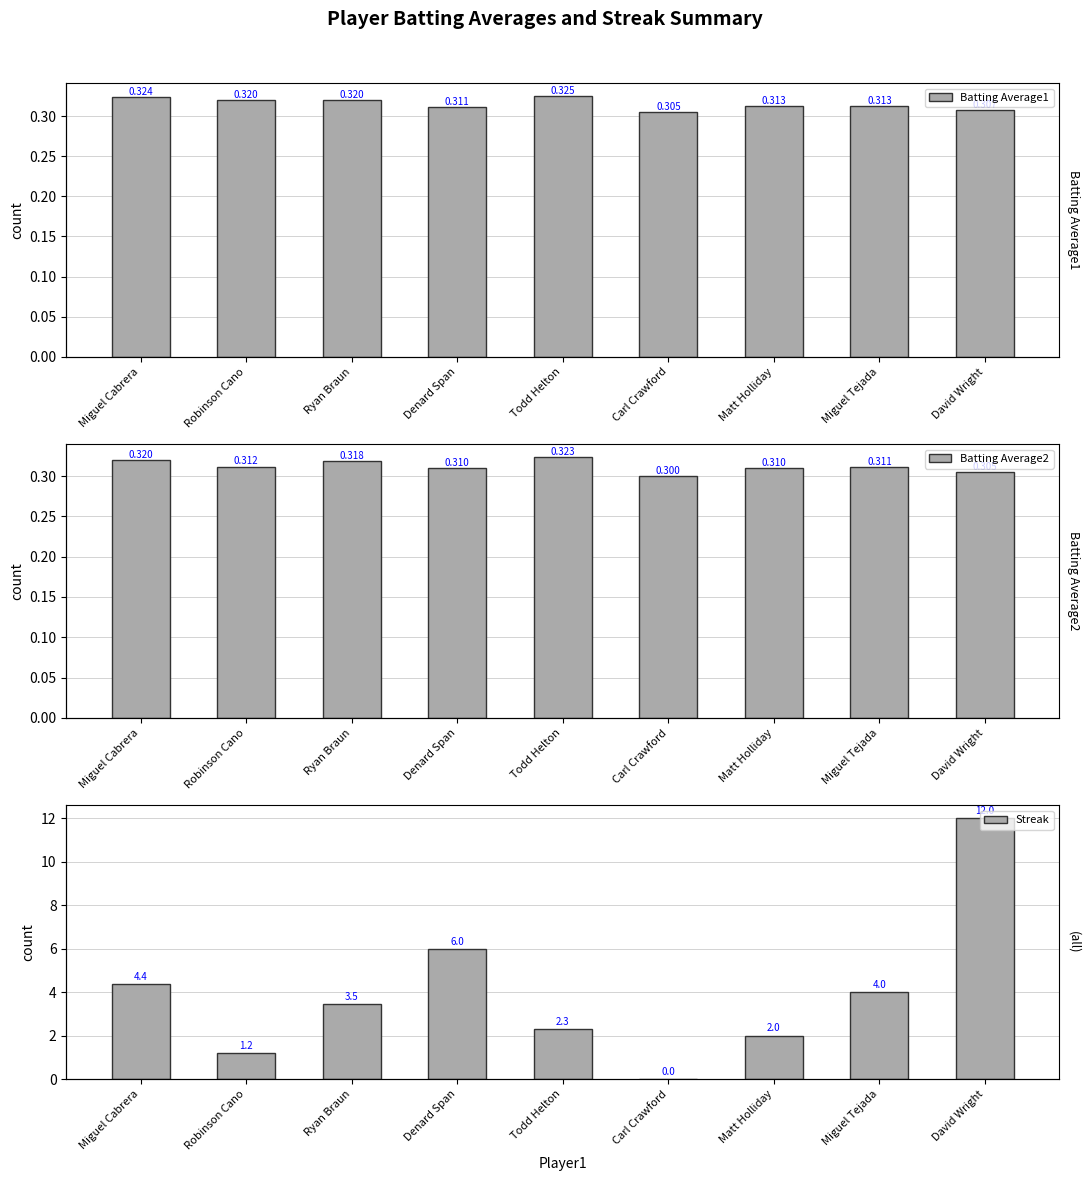

Which series changed the most between Denard Span and Matt Holliday?

Streak